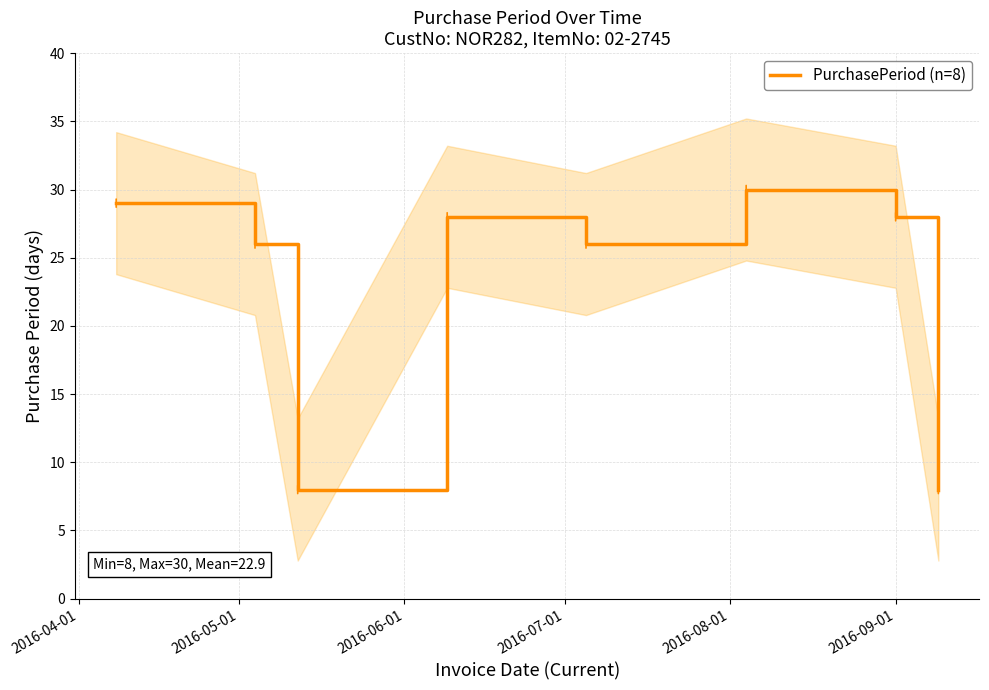

How many interior local valleys (lower than both neighbors) does the data have?

2